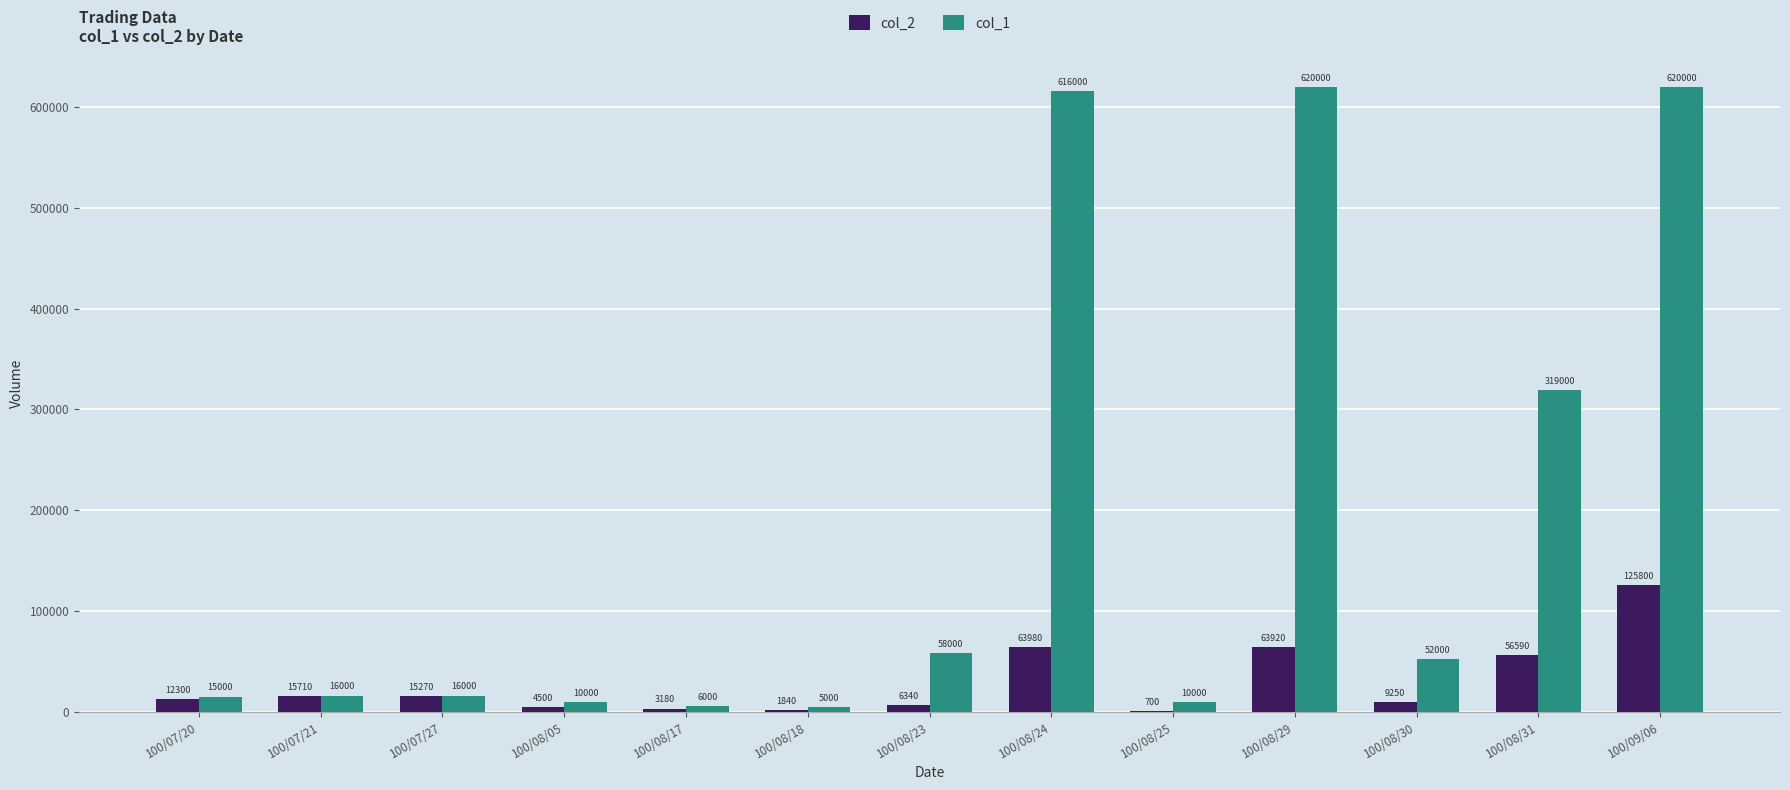

Is the value of col_1 at 100/08/05 greater than the value of col_2 at 100/08/25?

Yes